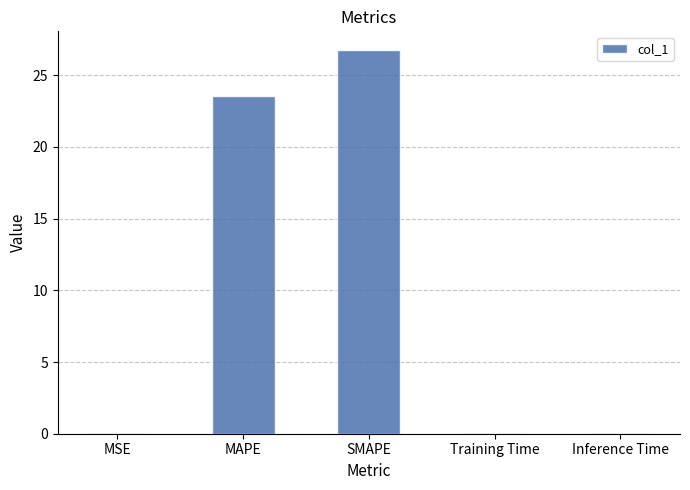

The value at MAPE is 23.6. True or false?

True